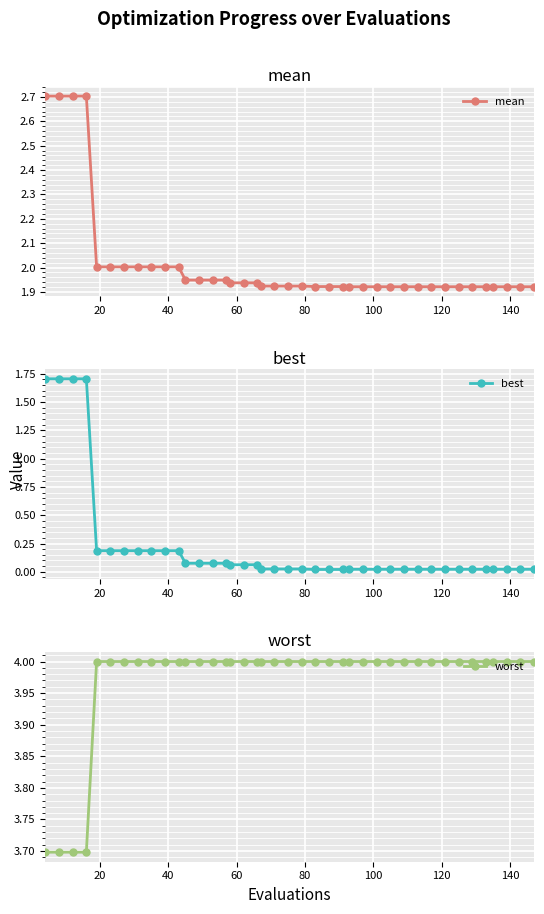

What is the minimum value for worst?

3.7